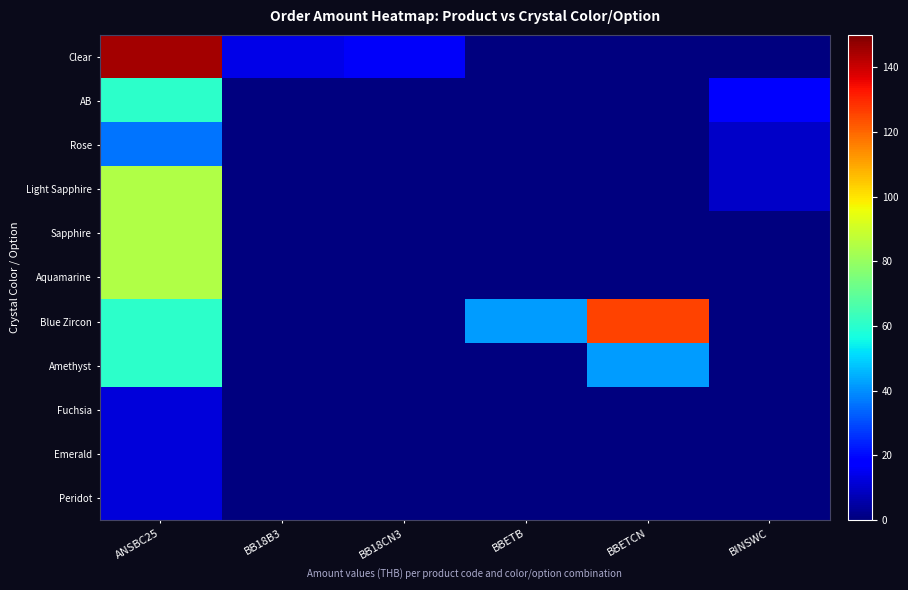

Which series has the largest total across all categories?

Blue Zircon